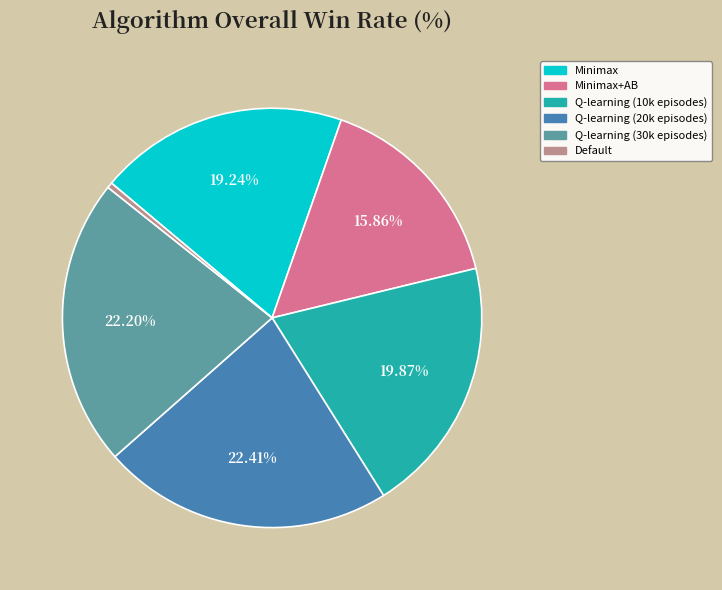

To the nearest percent, what percentage of the pie is Minimax?

19%